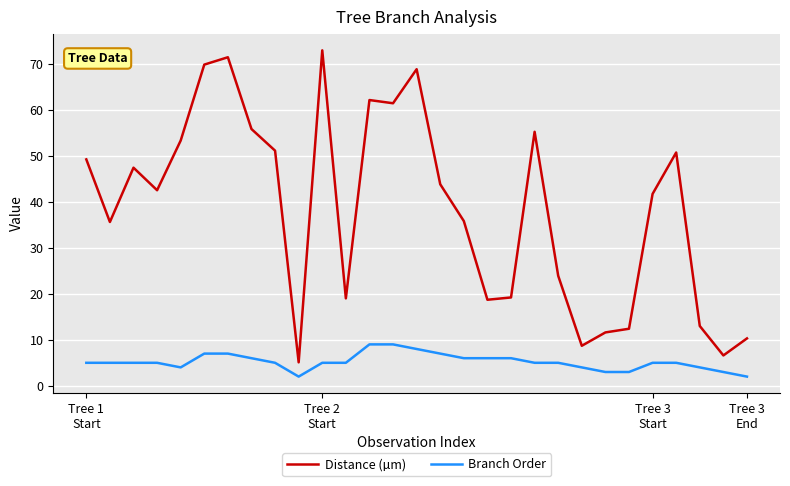

Which series has the widest spread of values?

Distance (µm)